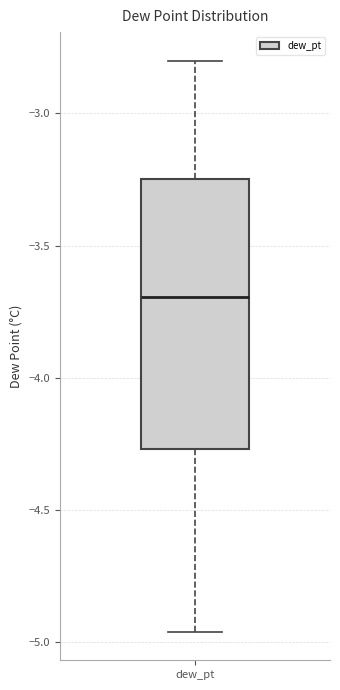

Read this box plot against the y-axis: the position of the median line, the range covered by the box, and the ends of both whiskers. The values are not printed on the chart, so give them approximately, as read against the axis.

median -3.70, box -4.25 to -3.25, whiskers -4.95 to -2.80